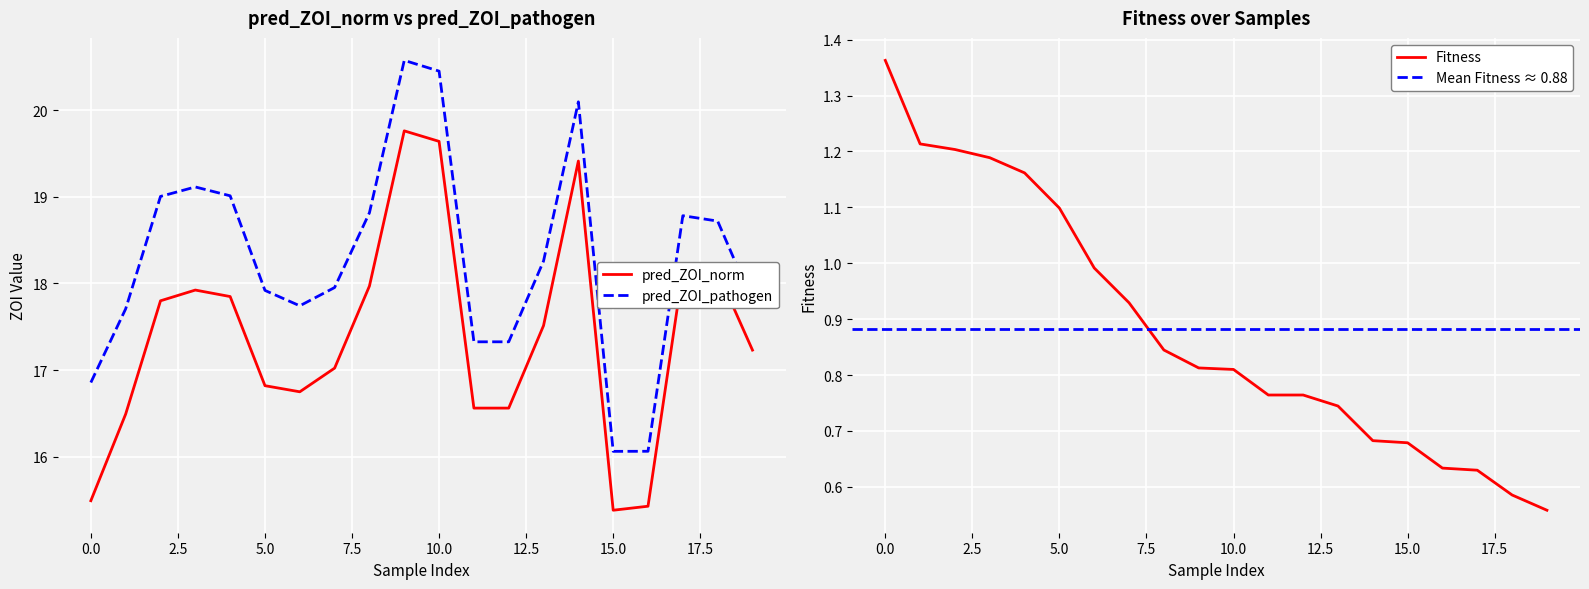

At which category does the chart reach its peak across all series?

9